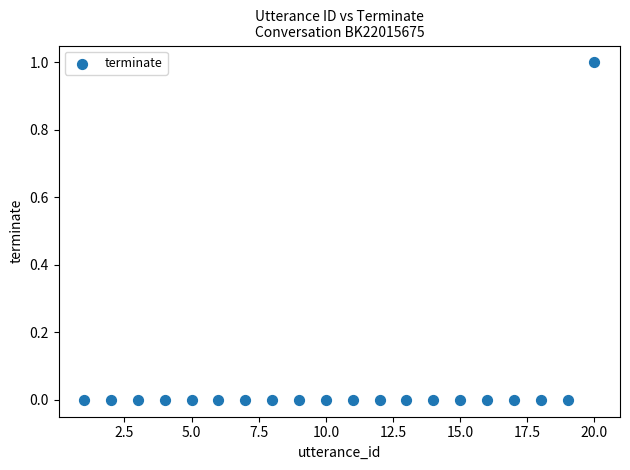

List the coordinates of all points as (Y, X) pairs, reading left to right.

(0, 1)  (0, 2)  (0, 3)  (0, 4)  (0, 5)  (0, 6)  (0, 7)  (0, 8)  (0, 9)  (0, 10)  (0, 11)  (0, 12)  (0, 13)  (0, 14)  (0, 15)  (0, 16)  (0, 17)  (0, 18)  (0, 19)  (1, 20)